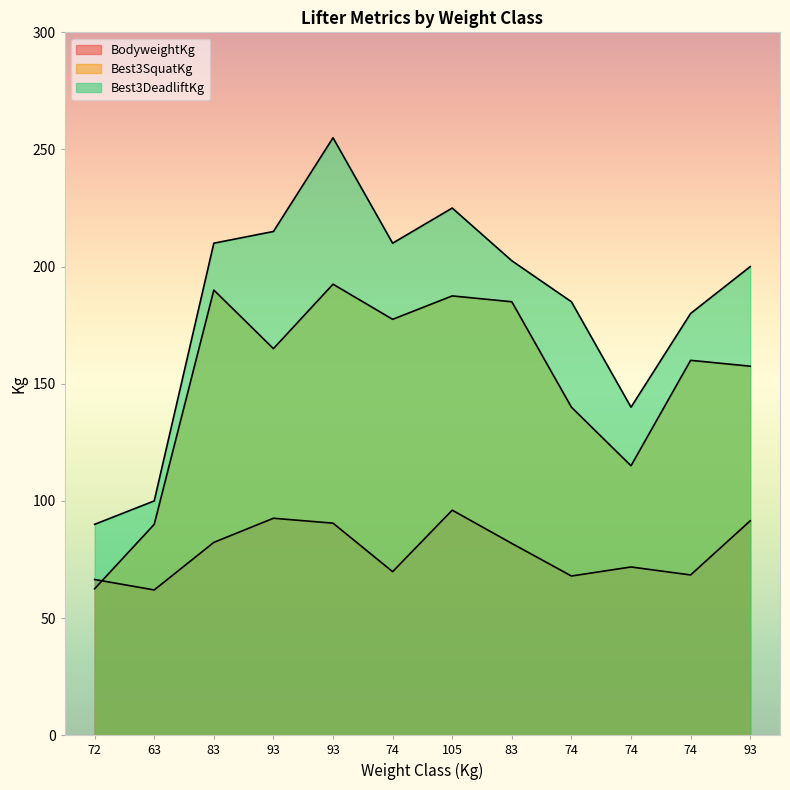

What is the minimum value shown in the chart?

62.0